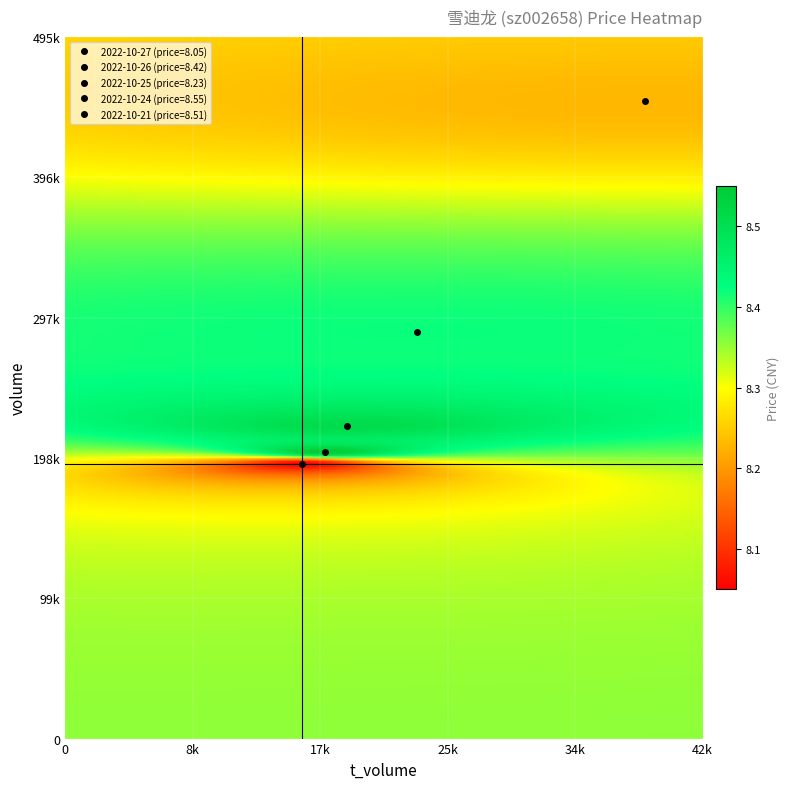

What is the difference between the highest and lowest values at price?

0.5